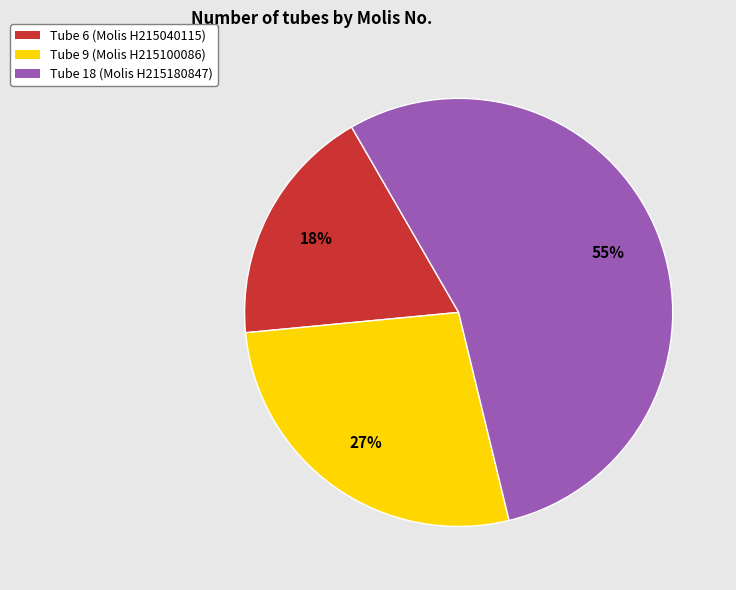

To the nearest percent, what is the average slice percentage?

33%